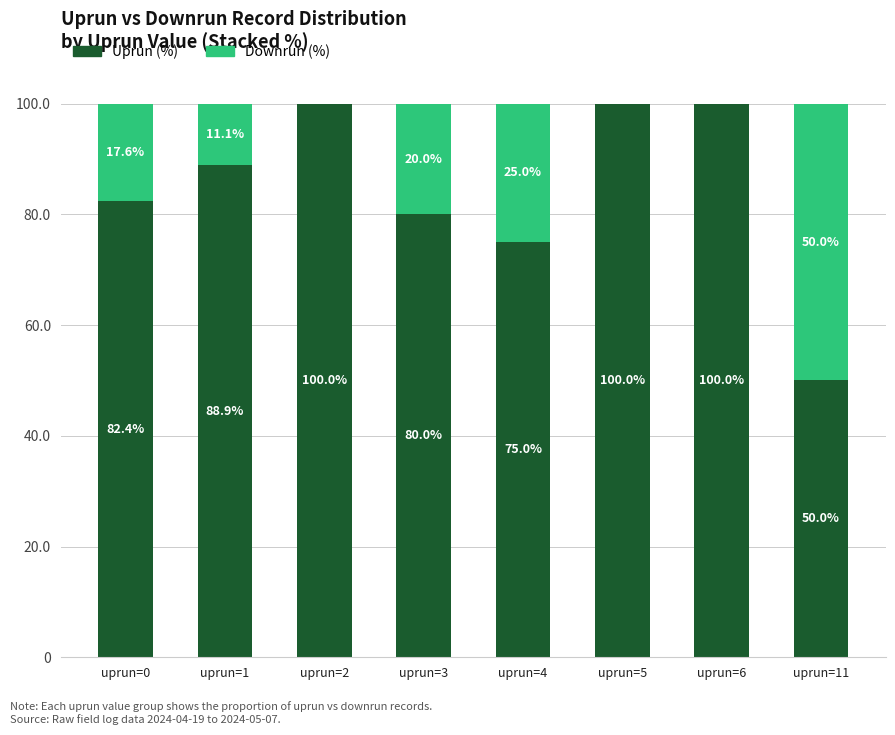

What is the approximate value of Uprun (%) at uprun=0?

82.4